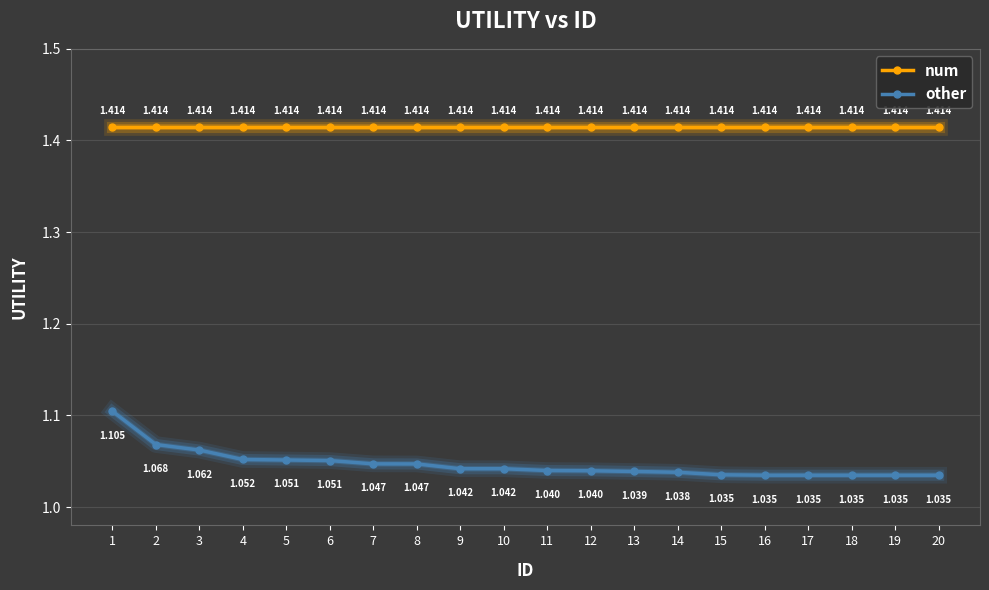

What is the spread (max minus min) of values at 4?

0.4